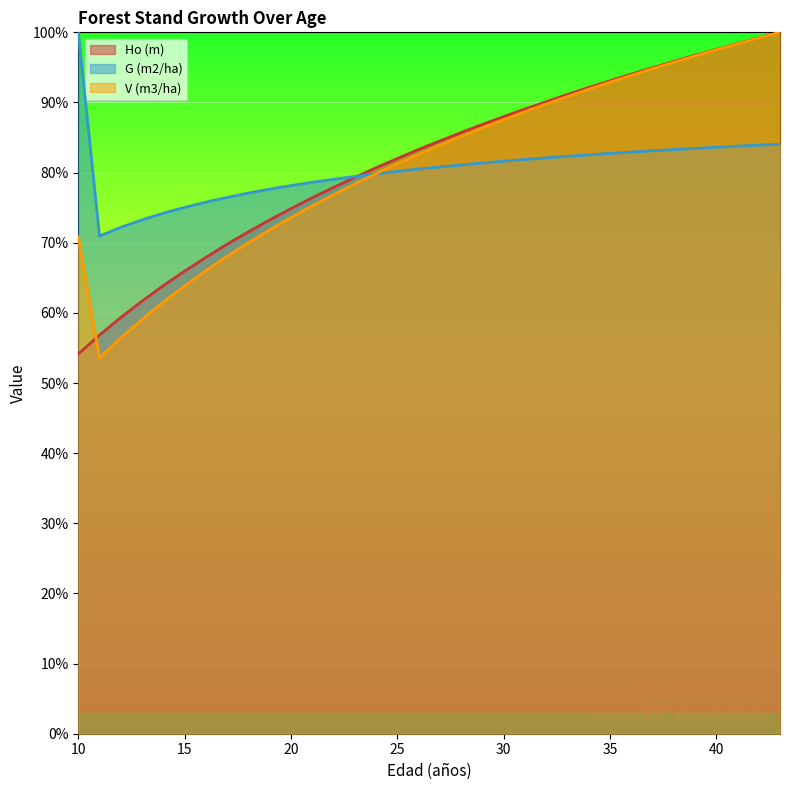

True or false: Ho (m) and G (m2/ha) cross at least once.

True